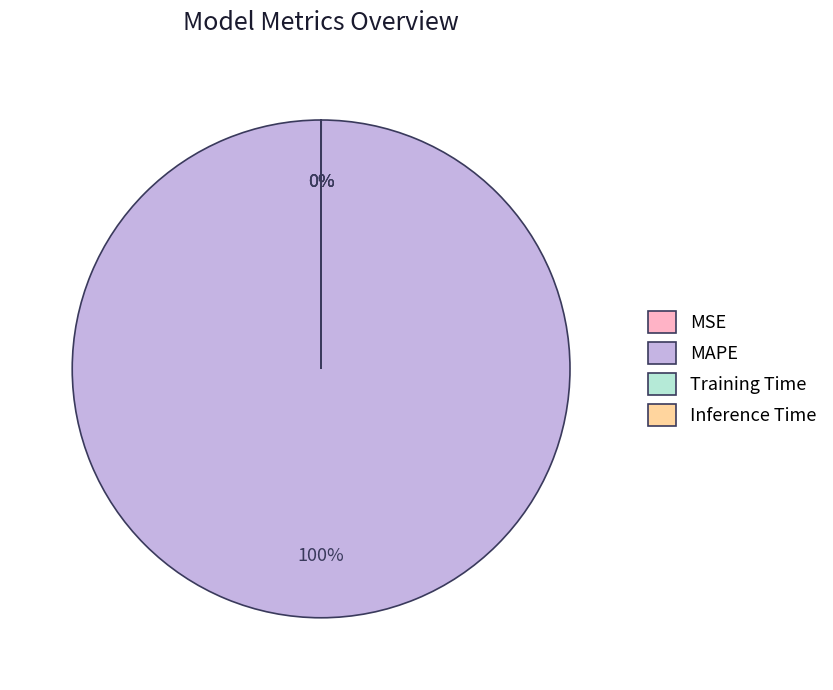

Rank the categories by value from lowest to highest.

MSE, Inference Time, Training Time, MAPE